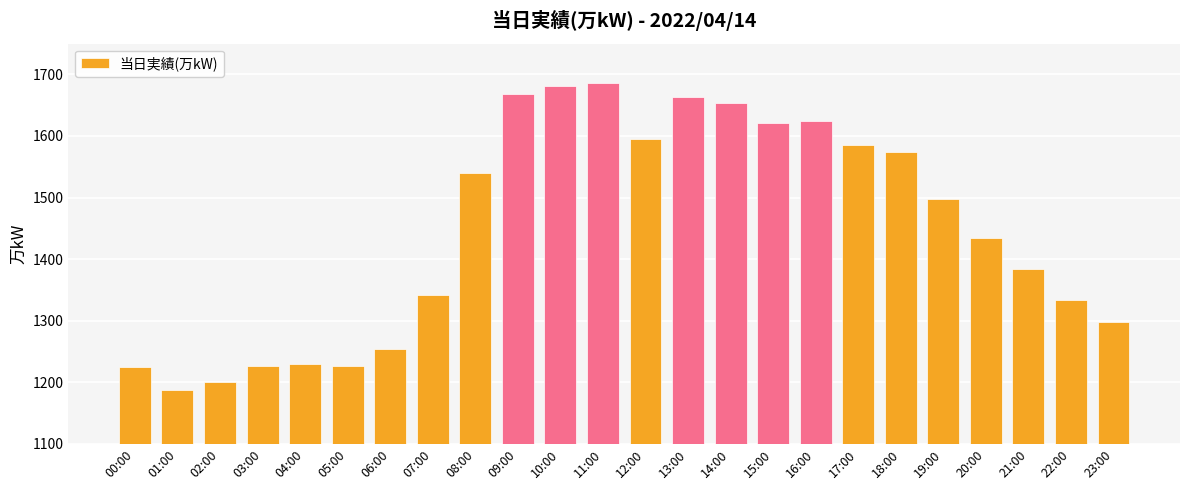

Where is the data nearest to the value 1436?

20:00